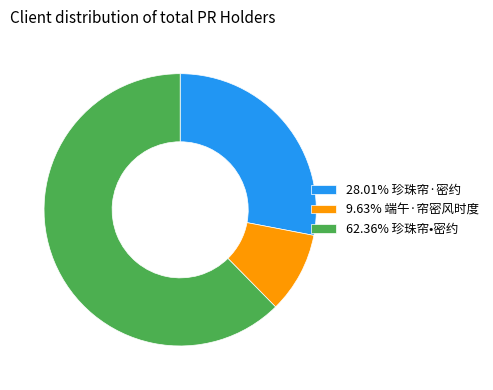

Do 9.63% 端午·帘密风时度 and 62.36% 珍珠帘•密约 together represent more than half of the pie?

Yes